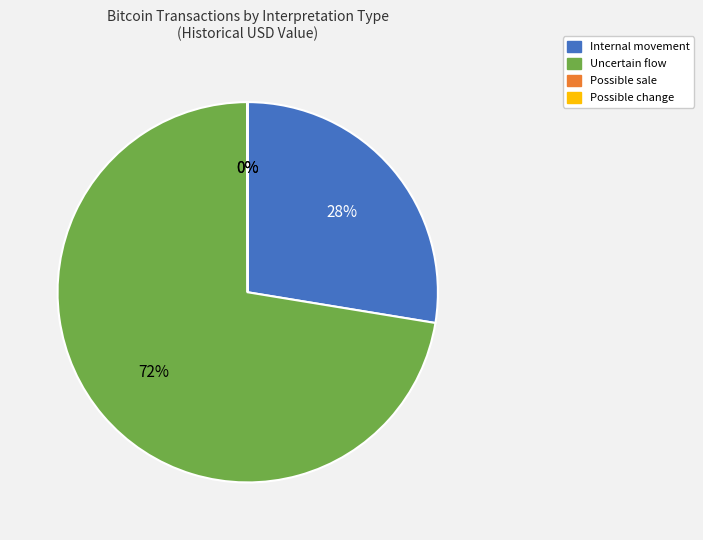

Is it true that Internal movement is 28% of the pie?

True